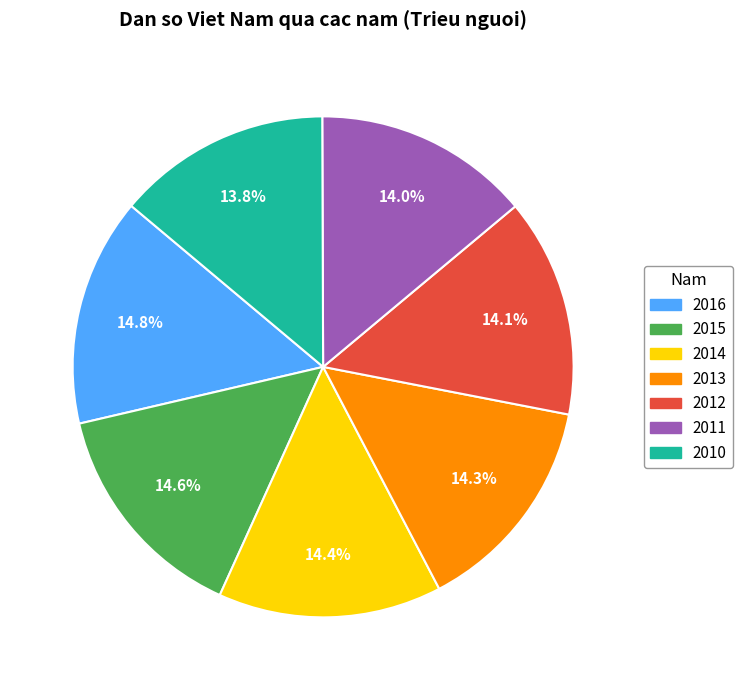

The 2012 slice represents 14% of the pie. True or false?

True